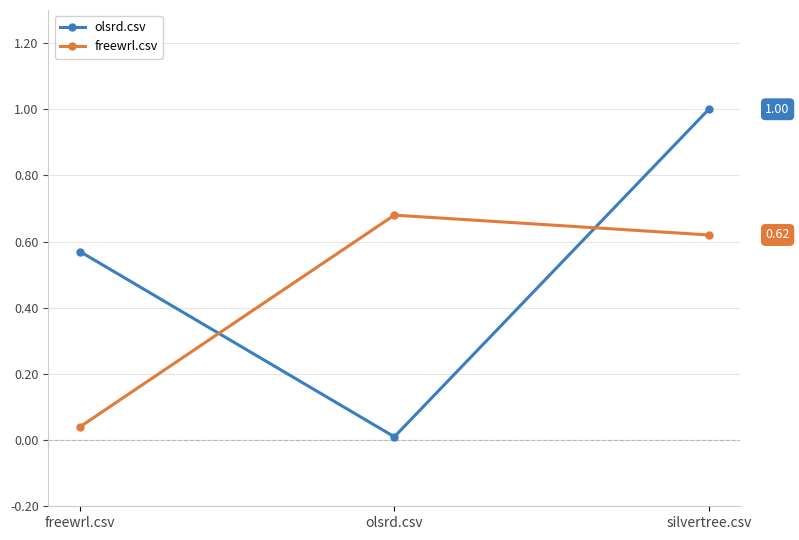

What is the average value of the freewrl.csv series?

0.4